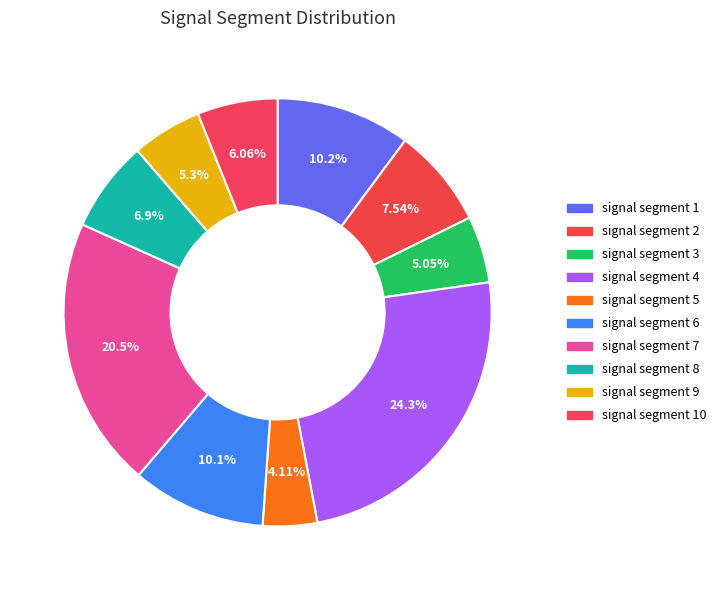

How much of the chart is everything except signal segment 7?

79.5%